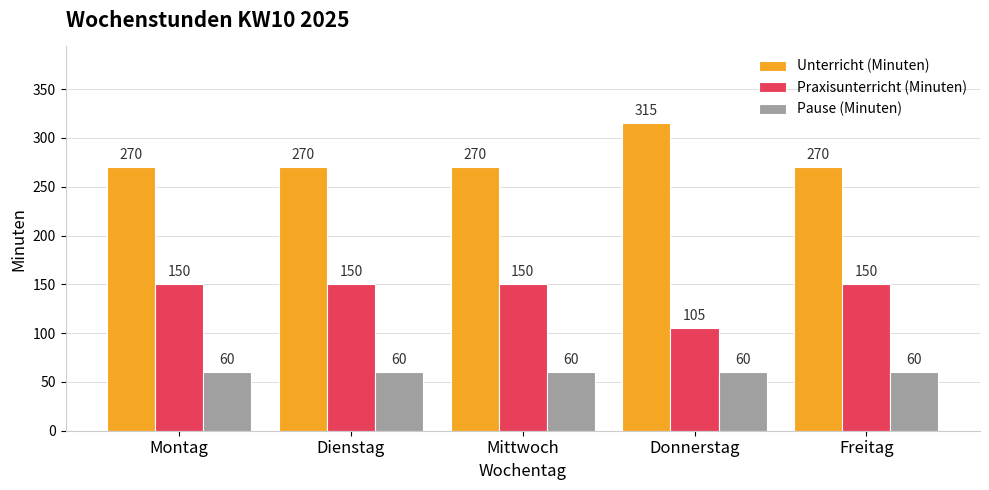

What is the value of the Pause (Minuten) bar at the 2nd from the left?

60